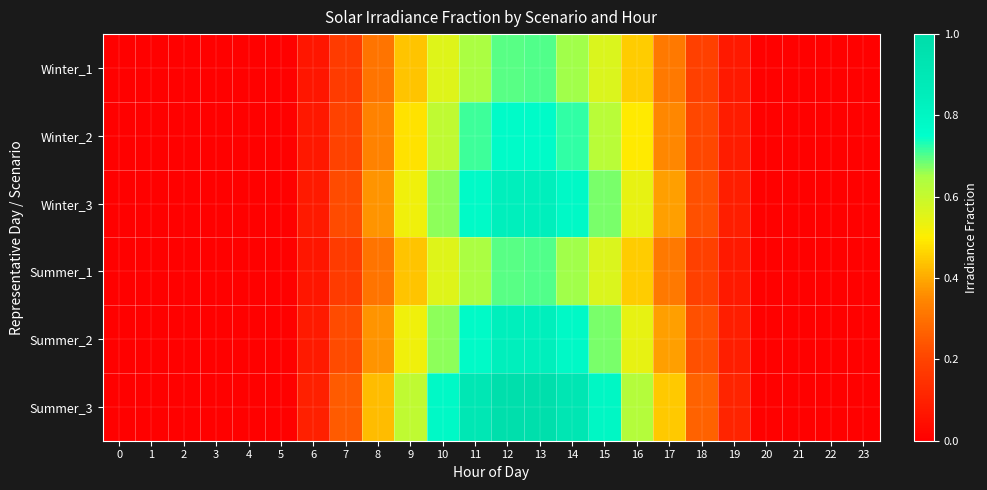

Reading left to right, extract all data points from this chart.

Winter_1: 0=0.0	1=0.0	2=0.0	3=0.0	4=0.0	5=0.0	6=0.1	7=0.2	8=0.3	9=0.4	10=0.6	11=0.6	12=0.7	13=0.7	14=0.7	15=0.6	16=0.4	17=0.3	18=0.2	19=0.1	20=0.0	21=0.0	22=0.0	23=0.0
Winter_2: 0=0.0	1=0.0	2=0.0	3=0.0	4=0.0	5=0.0	6=0.1	7=0.2	8=0.3	9=0.5	10=0.6	11=0.7	12=0.8	13=0.8	14=0.7	15=0.6	16=0.5	17=0.4	18=0.2	19=0.1	20=0.0	21=0.0	22=0.0	23=0.0
Winter_3: 0=0.0	1=0.0	2=0.0	3=0.0	4=0.0	5=0.0	6=0.1	7=0.2	8=0.4	9=0.5	10=0.7	11=0.8	12=0.8	13=0.8	14=0.8	15=0.7	16=0.5	17=0.4	18=0.2	19=0.1	20=0.0	21=0.0	22=0.0	23=0.0
Summer_1: 0=0.0	1=0.0	2=0.0	3=0.0	4=0.0	5=0.0	6=0.1	7=0.2	8=0.3	9=0.4	10=0.6	11=0.6	12=0.7	13=0.7	14=0.7	15=0.6	16=0.4	17=0.3	18=0.2	19=0.1	20=0.0	21=0.0	22=0.0	23=0.0
Summer_2: 0=0.0	1=0.0	2=0.0	3=0.0	4=0.0	5=0.0	6=0.1	7=0.2	8=0.4	9=0.5	10=0.7	11=0.8	12=0.8	13=0.8	14=0.8	15=0.7	16=0.5	17=0.4	18=0.2	19=0.1	20=0.0	21=0.0	22=0.0	23=0.0
Summer_3: 0=0.0	1=0.0	2=0.0	3=0.0	4=0.0	5=0.0	6=0.1	7=0.3	8=0.4	9=0.6	10=0.8	11=0.9	12=1.0	13=1.0	14=0.9	15=0.8	16=0.6	17=0.4	18=0.3	19=0.1	20=0.0	21=0.0	22=0.0	23=0.0